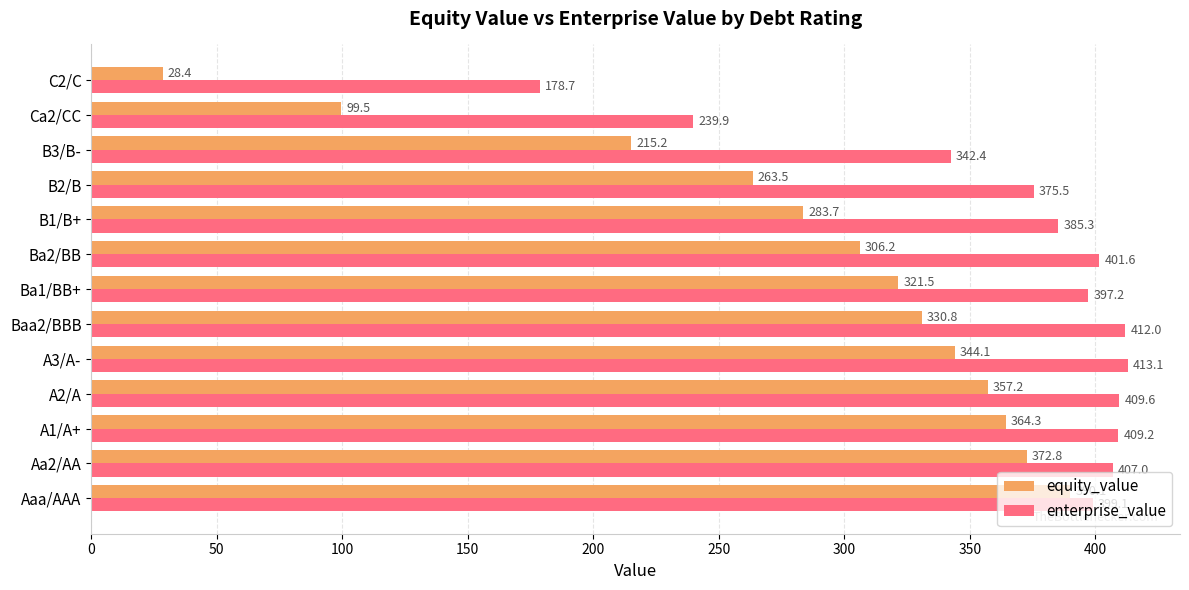

At how many categories does at least one series exceed 338?

11